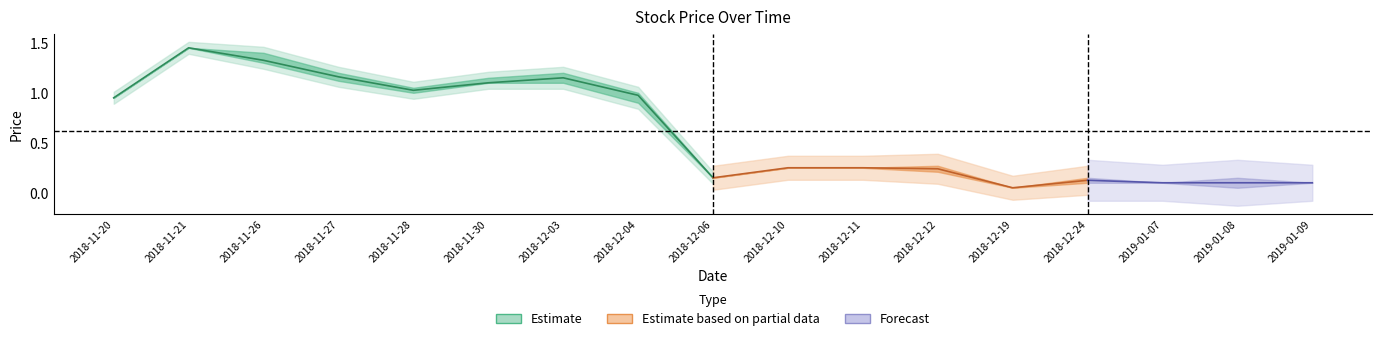

What is the difference between the maximum and second lowest values in the low series?

1.4